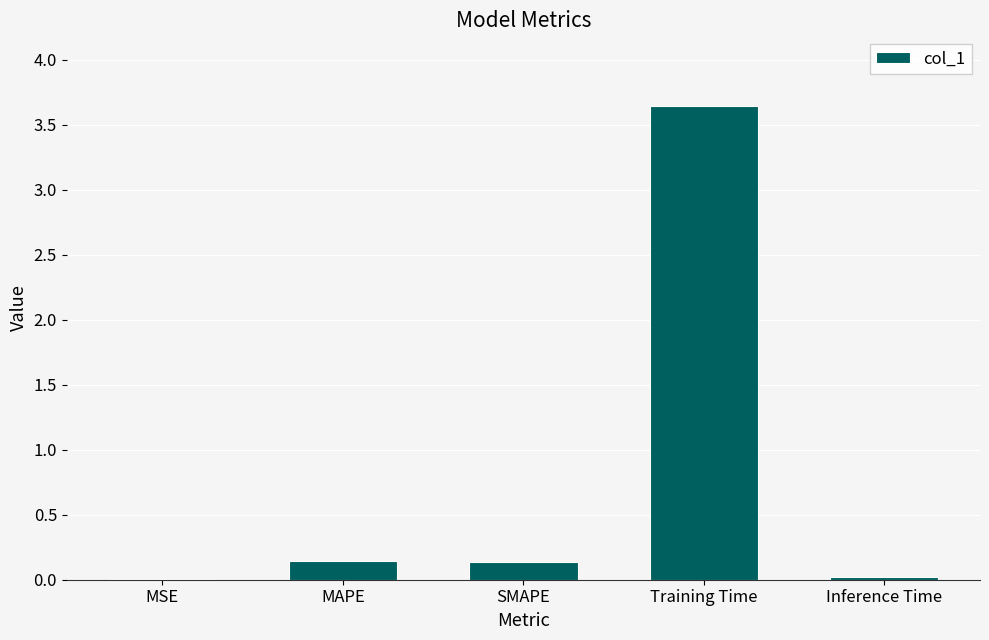

Which has a higher value, MSE or MAPE?

MAPE